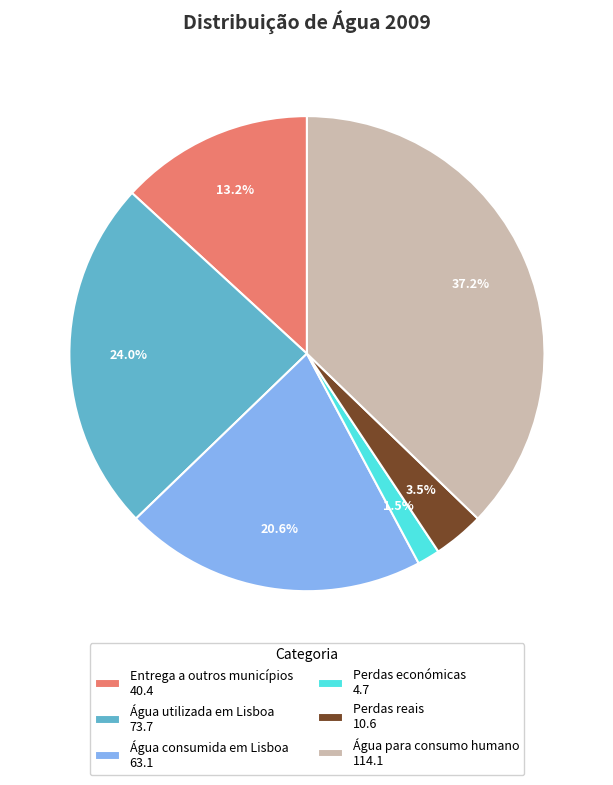

Count the number of slices in the pie.

6